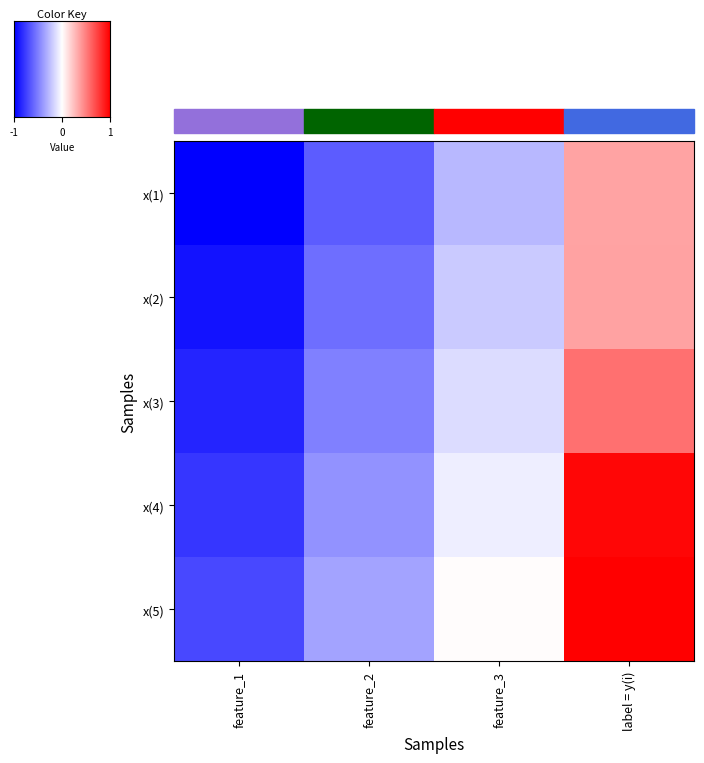

How many data points in x(2) are above 0?

1